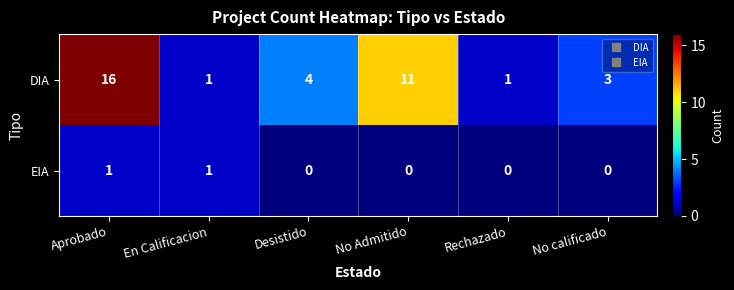

How many distinct data groups are displayed?

2